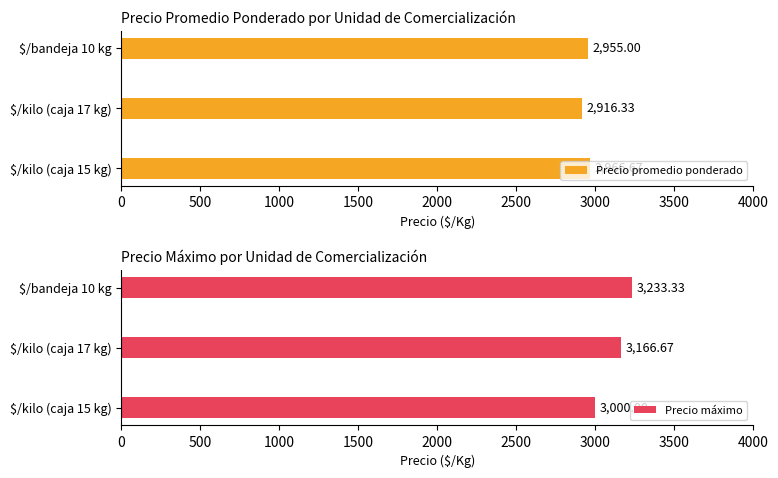

What is the sum of all Precio máximo values?

9400.0